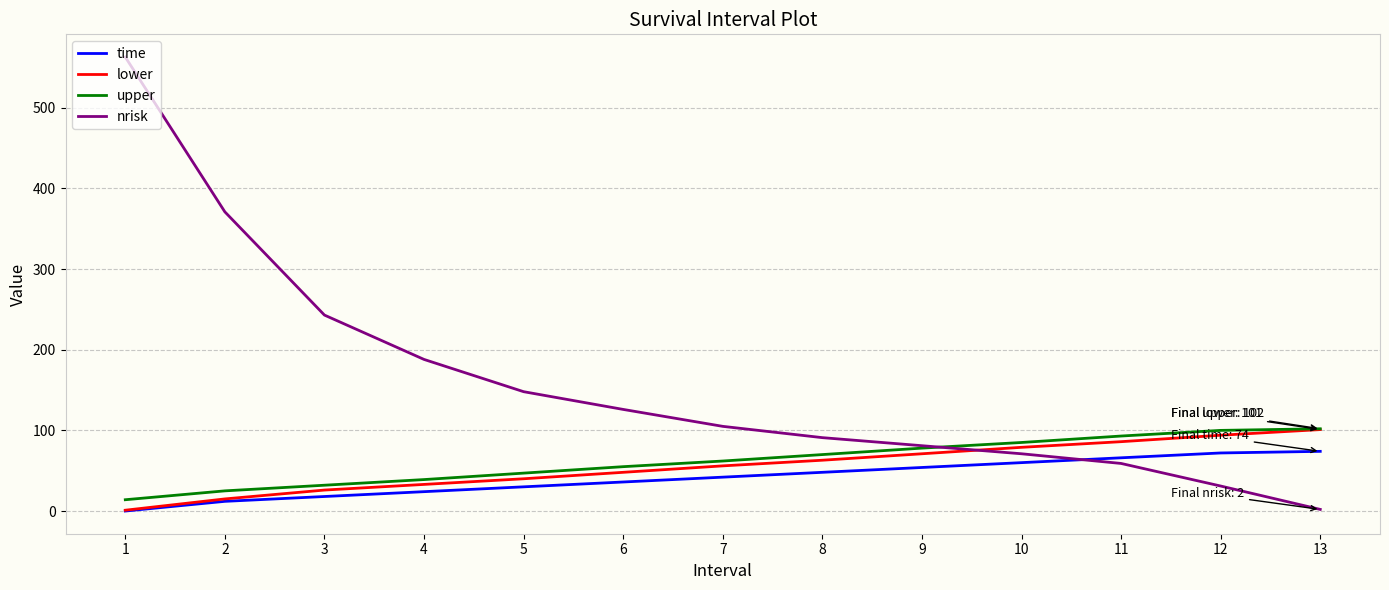

Which series changed the most between 6 and 8?

nrisk